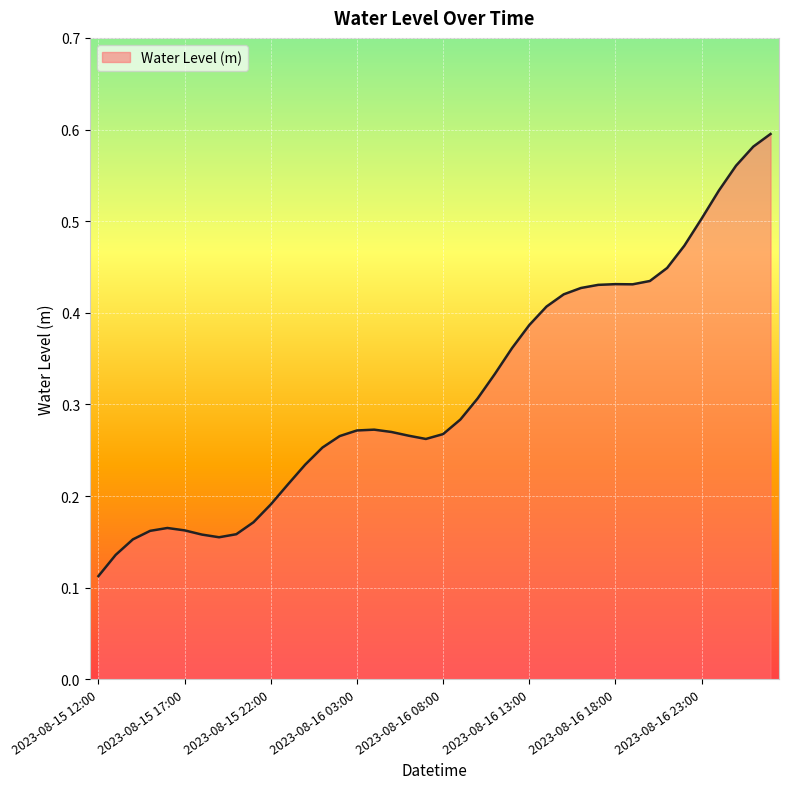

At which category does the data reach its first local peak?

2023-08-15 16:00